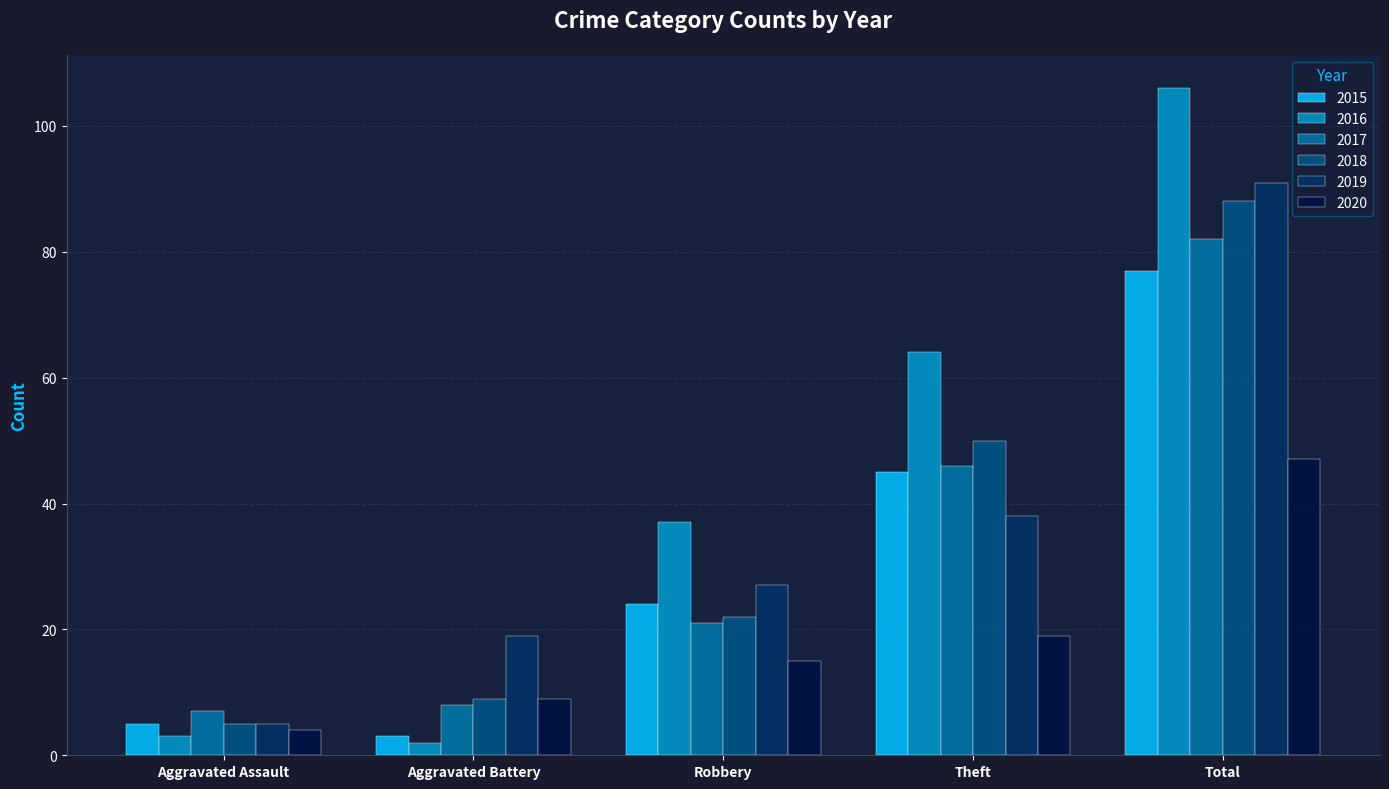

Which category has the highest value across all series?

Total